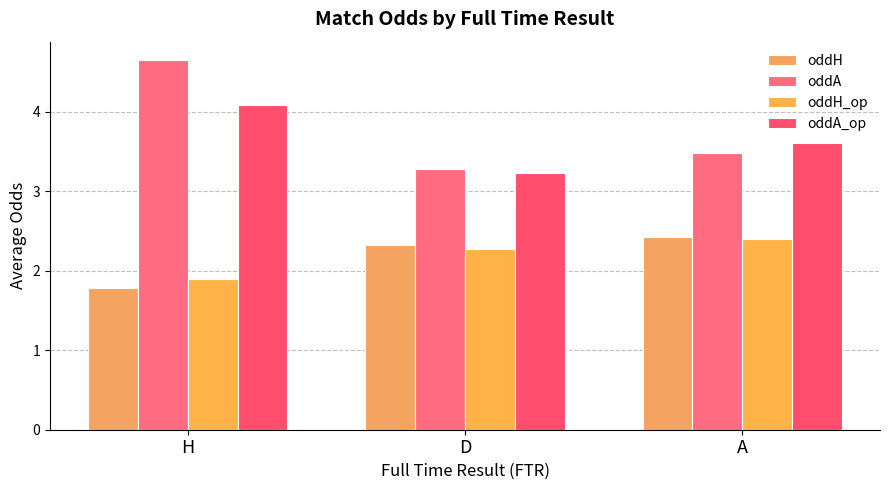

At which label does oddH_op reach its minimum?

H